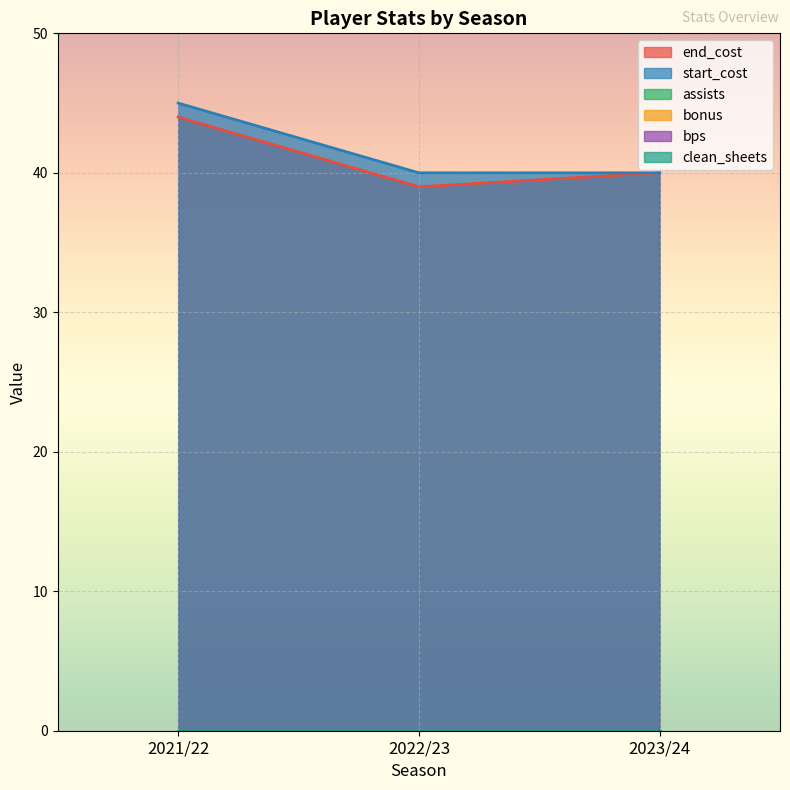

Reading right to left, extract all data points from this chart.

end_cost: 40	39	44
start_cost: 40	40	45
assists: 0	0	0
bonus: 0	0	0
bps: 0	0	0
clean_sheets: 0	0	0